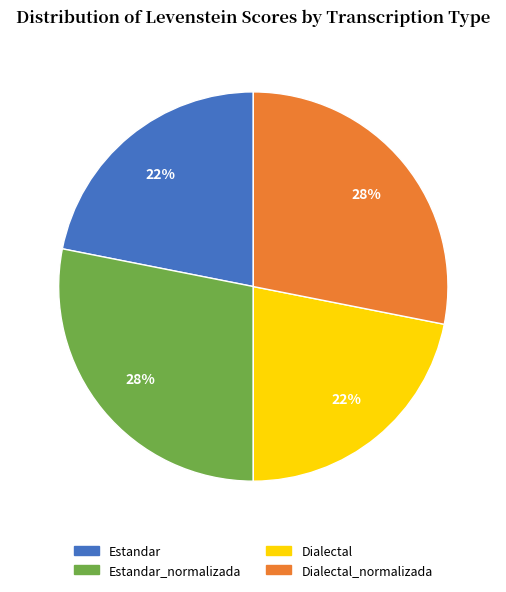

To the nearest percent, what is the difference between the largest and smallest slice percentages?

6%